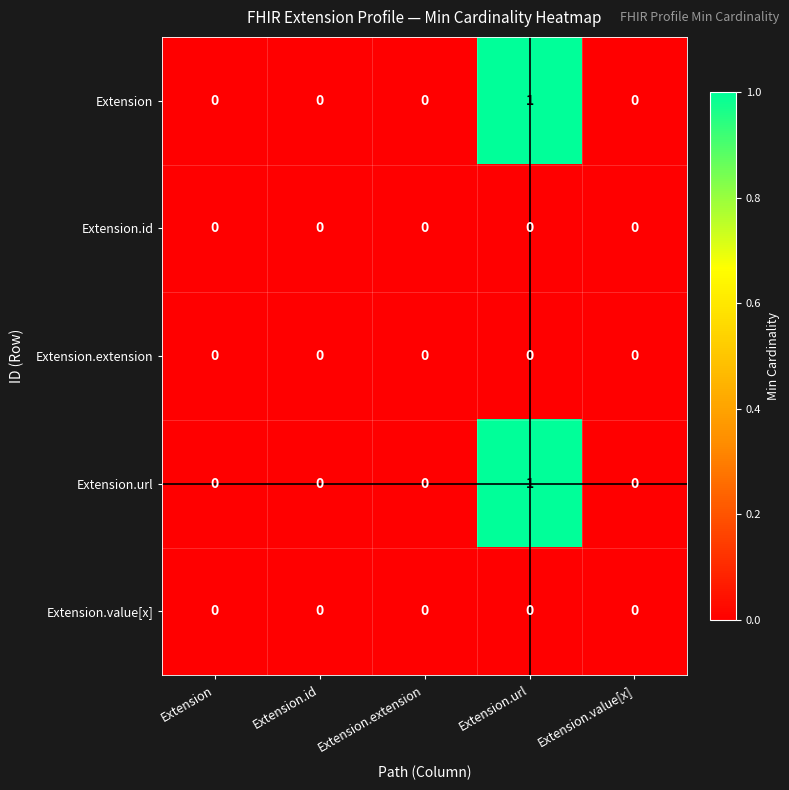

Reading left to right, list all the values displayed in this chart.

Extension: 0	0	0	1	0
Extension.id: 0	0	0	0	0
Extension.extension: 0	0	0	0	0
Extension.url: 0	0	0	1	0
Extension.value[x]: 0	0	0	0	0